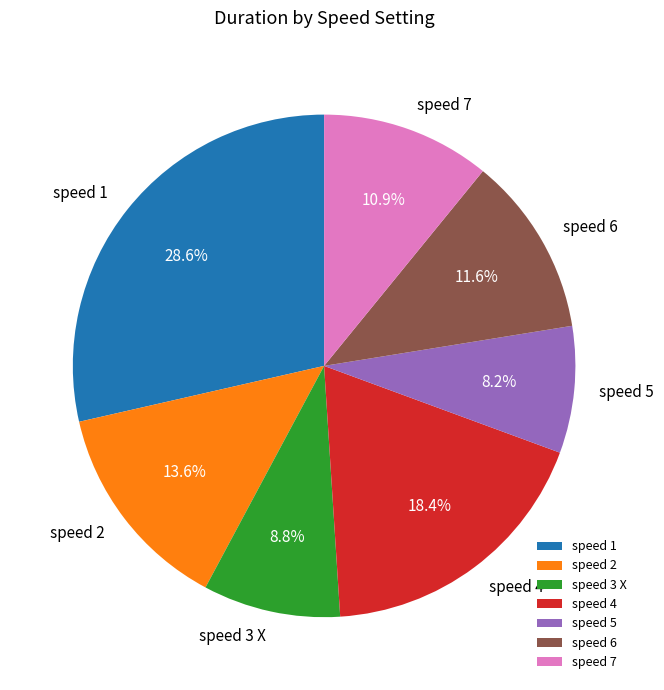

Approximately how many times larger is the value at speed 4 compared to speed 7?

1.7